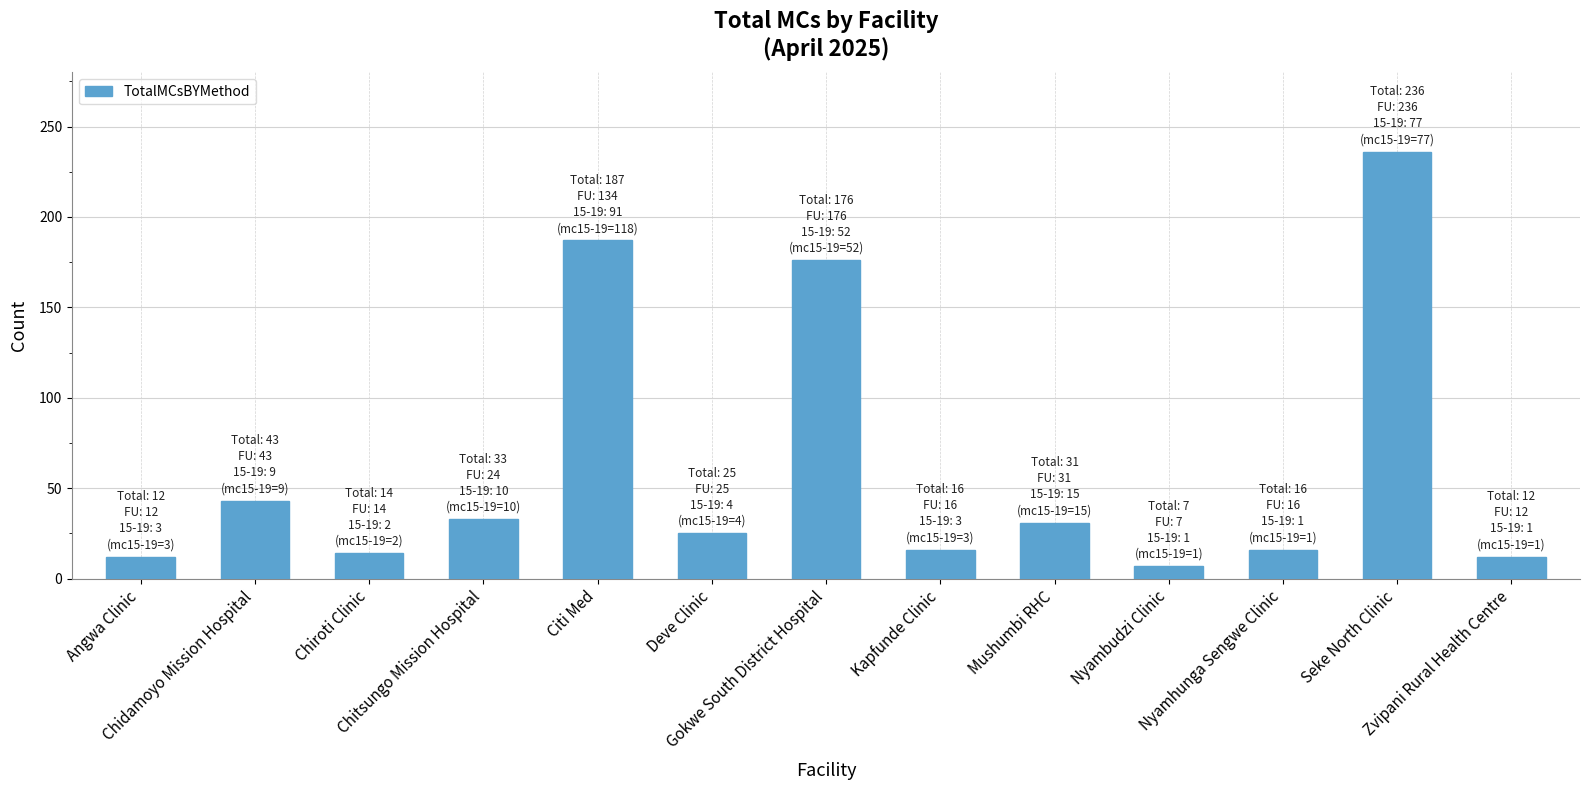

Which category has the lowest value across all series?

Nyambudzi Clinic